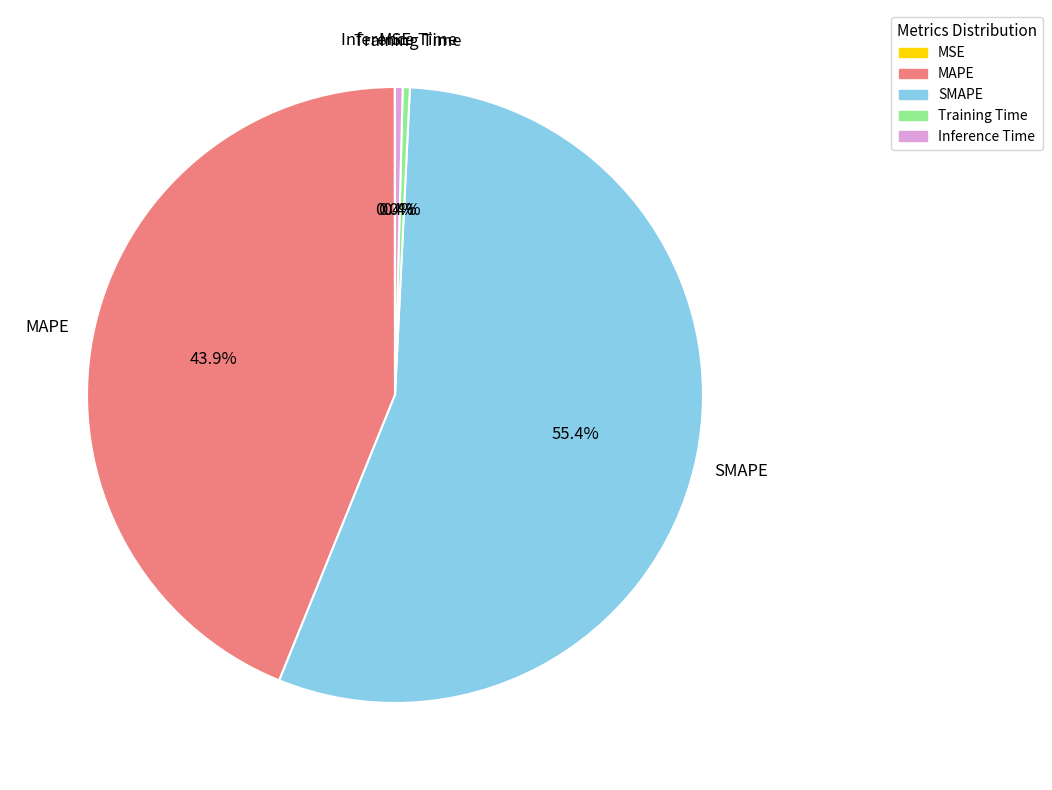

Is there a majority slice in this chart?

Yes